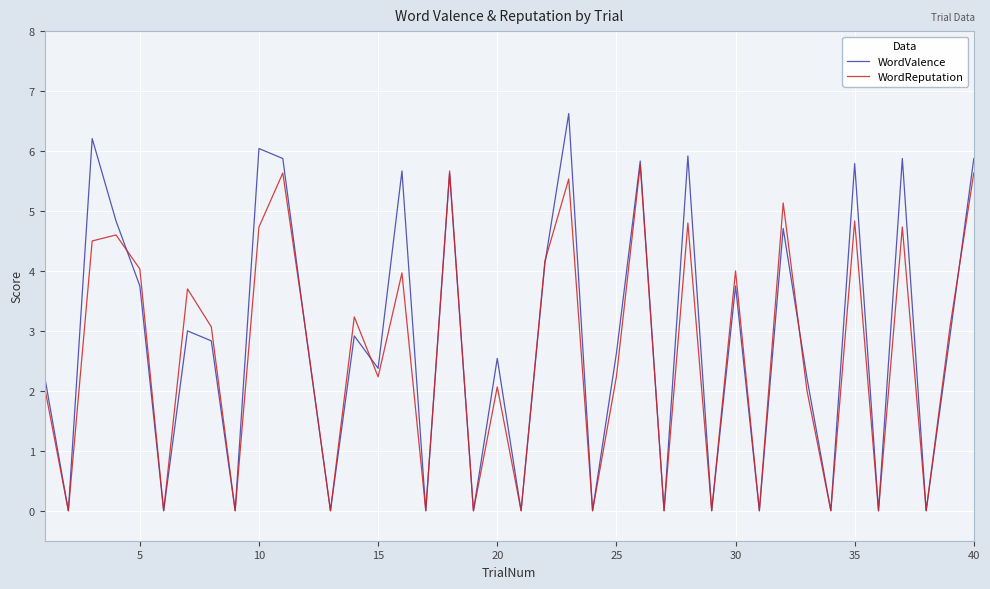

How many lines are shown in the chart?

2